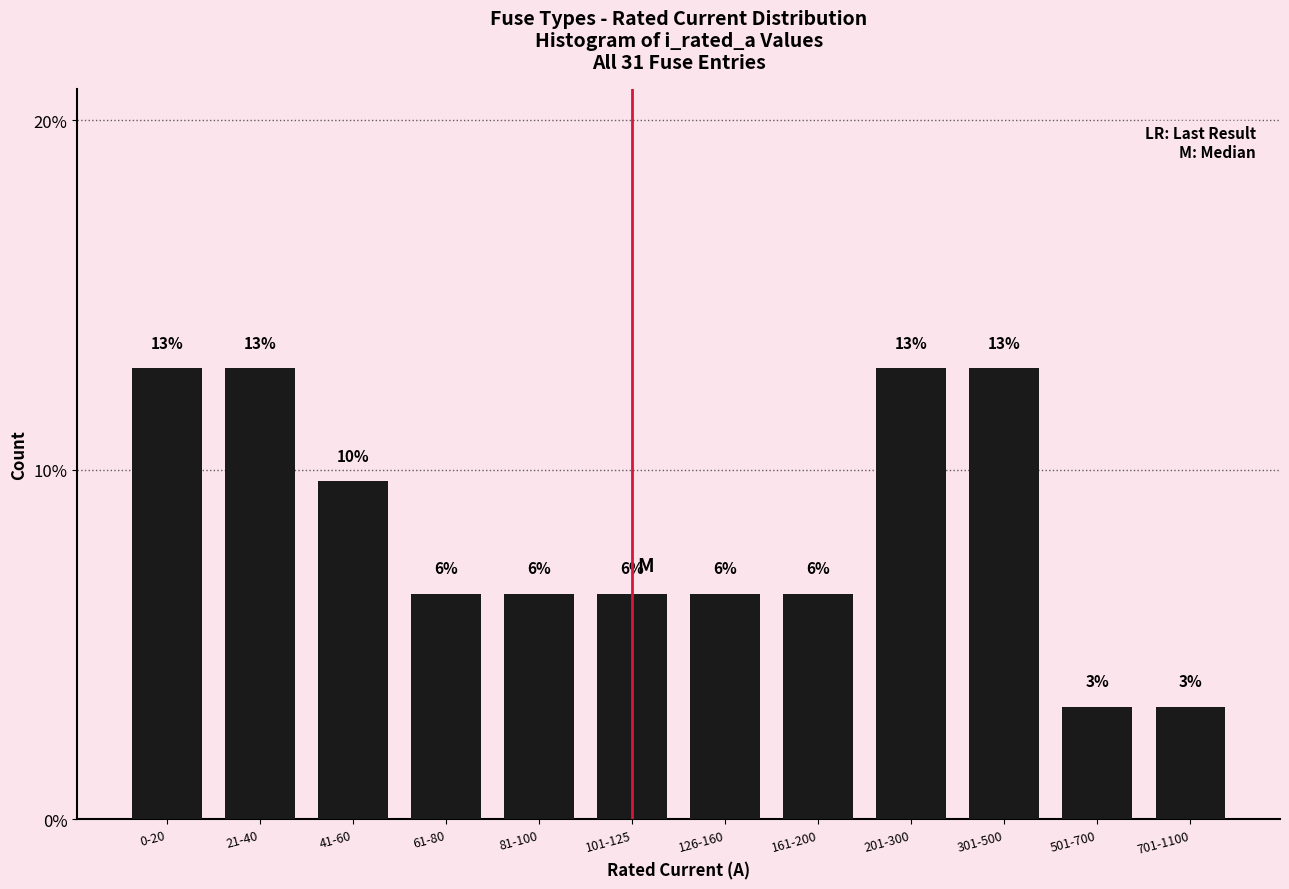

Are the bars horizontal?

No